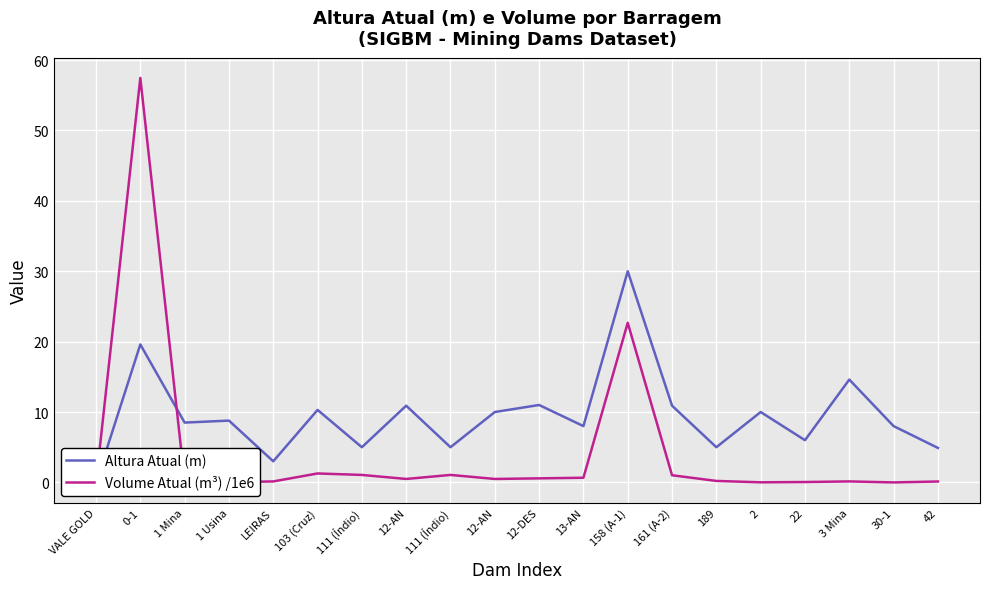

At which label does Altura Atual (m) reach its peak?

158 (A-1)